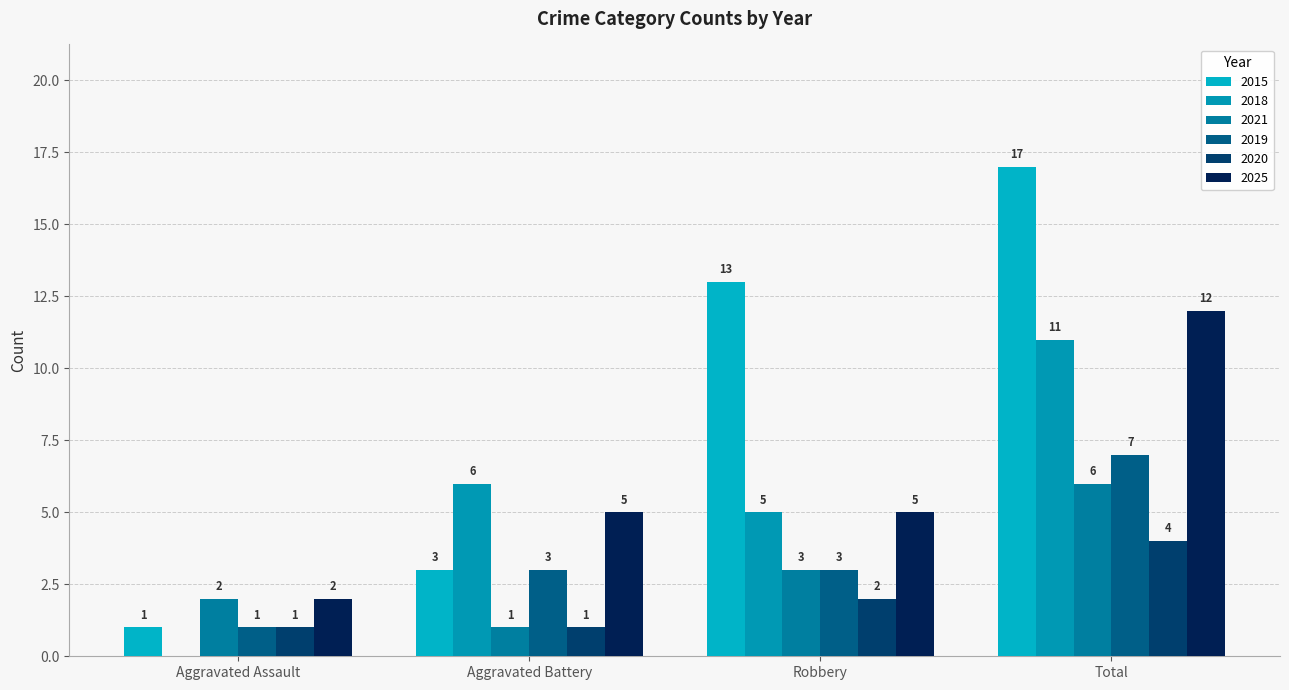

What is the average value of the 2015 series?

8